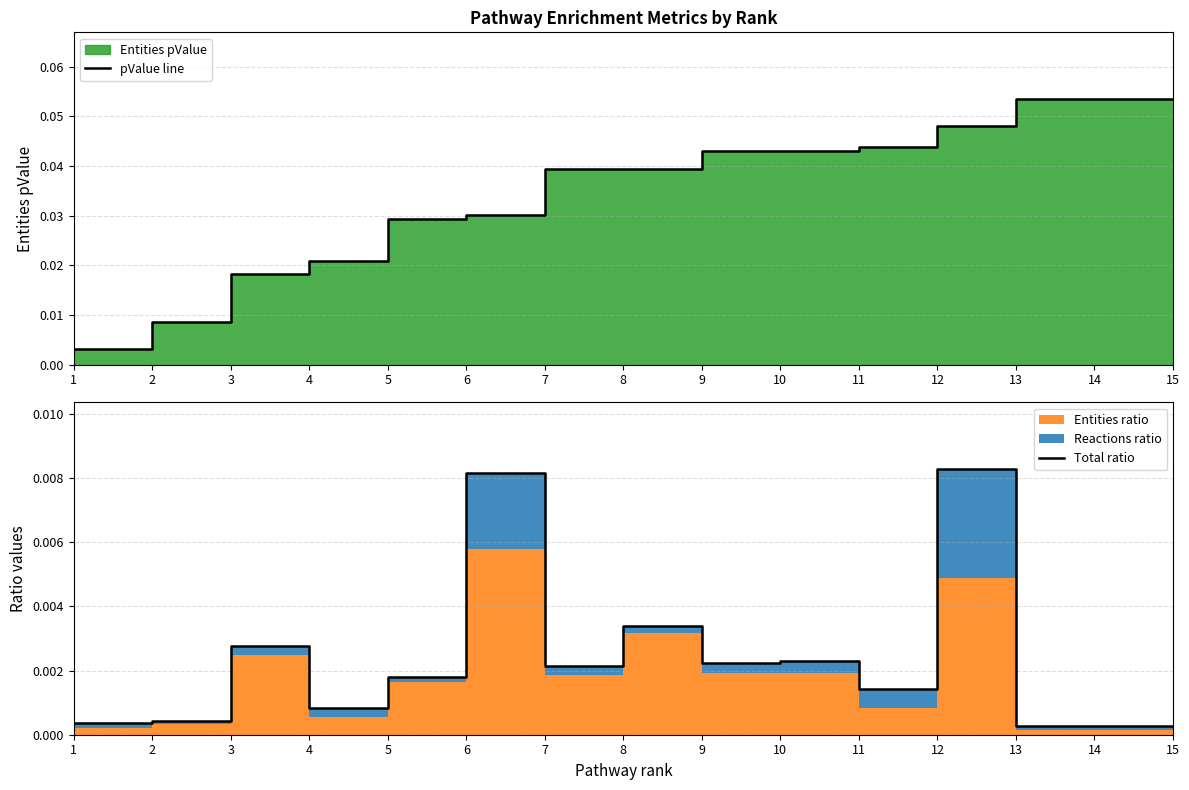

Reading left to right, transcribe all the data shown in this chart.

pValue line: 0.0	0.0	0.0	0.0	0.0	0.0	0.0	0.0	0.0	0.0	0.0	0.0	0.1	0.1	0.1
Total ratio: 0.0	0.0	0.0	0.0	0.0	0.0	0.0	0.0	0.0	0.0	0.0	0.0	0.0	0.0	0.0